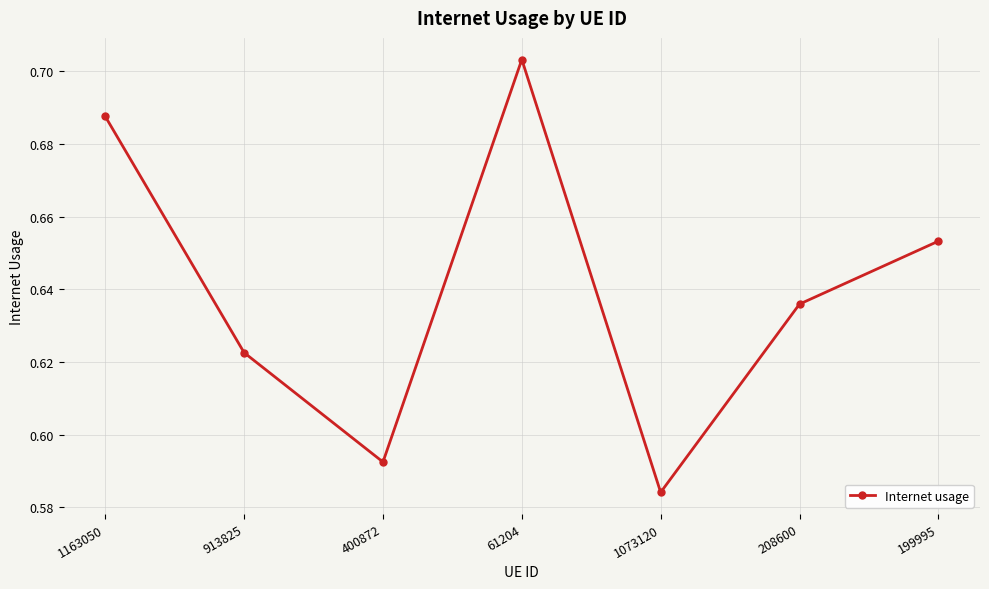

What is the sum of the values at 61204 and 1073120?

1.3